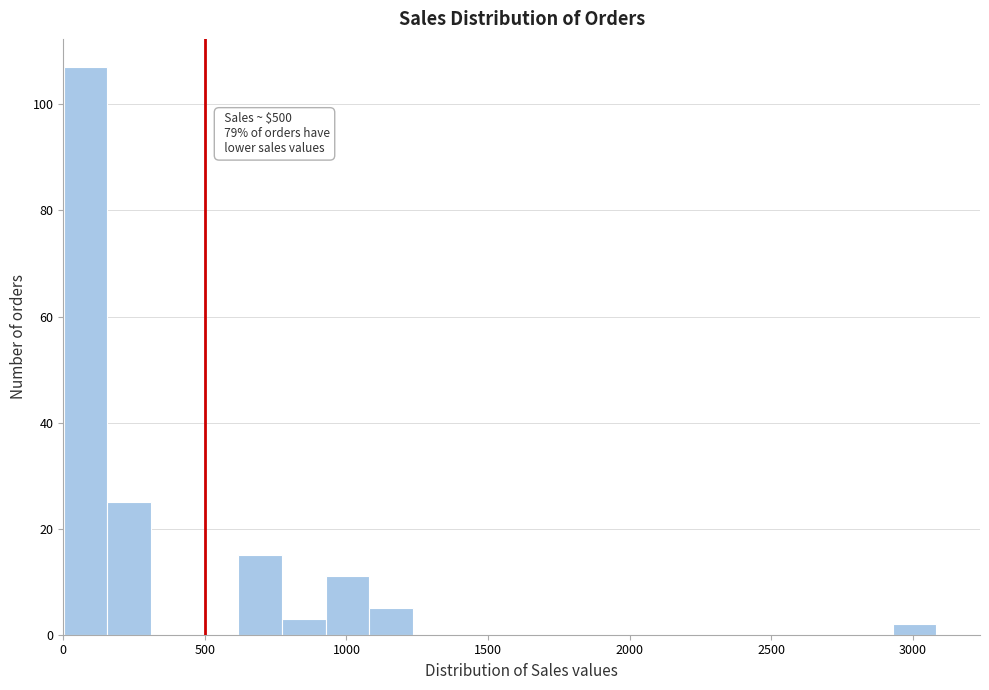

Around what value on the x-axis is the tallest bar? Give the approximate position of its centre, as read against the axis.

100